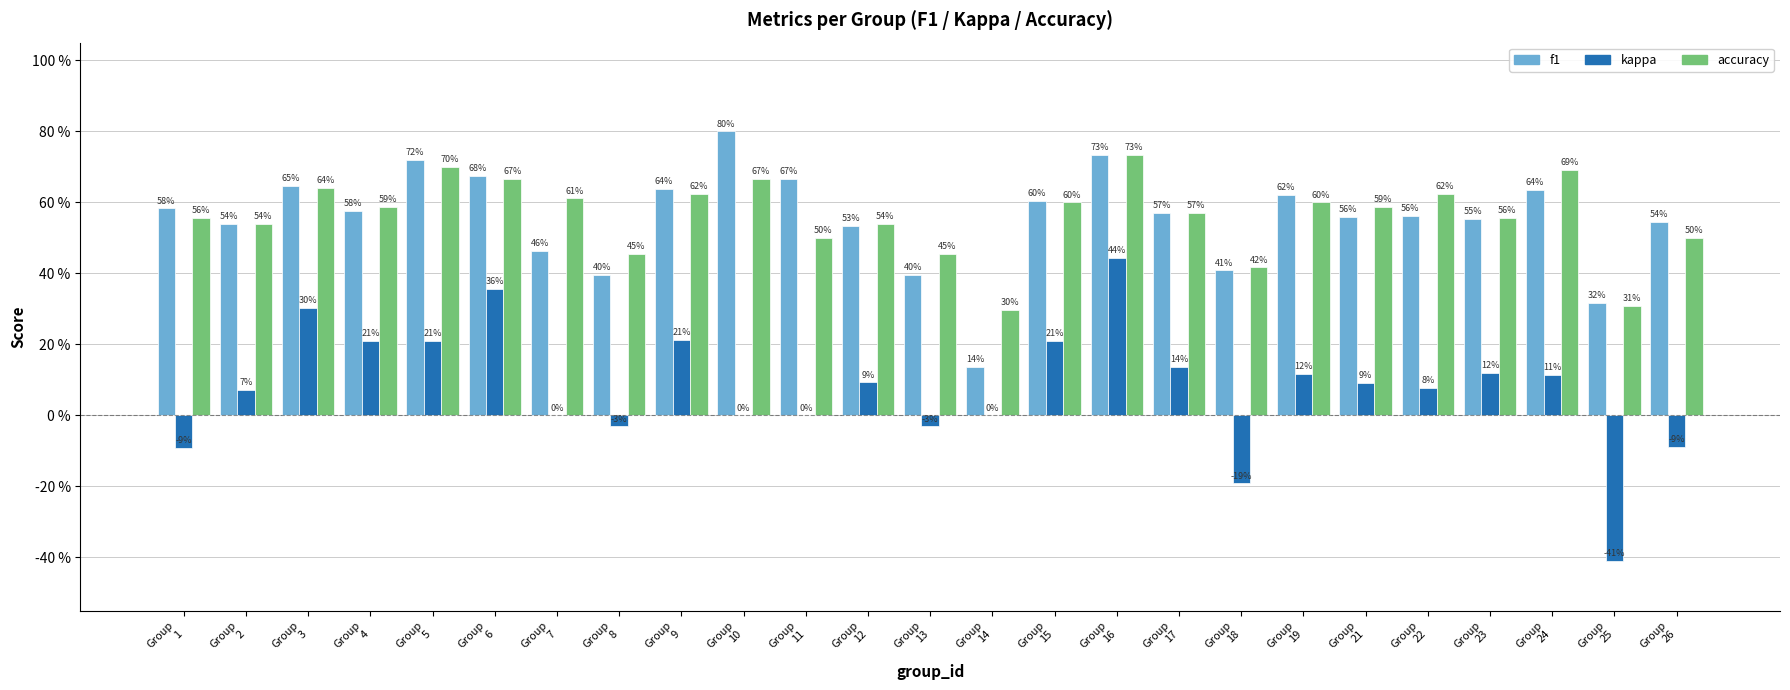

What are all the series names shown in the legend?

f1, kappa, accuracy